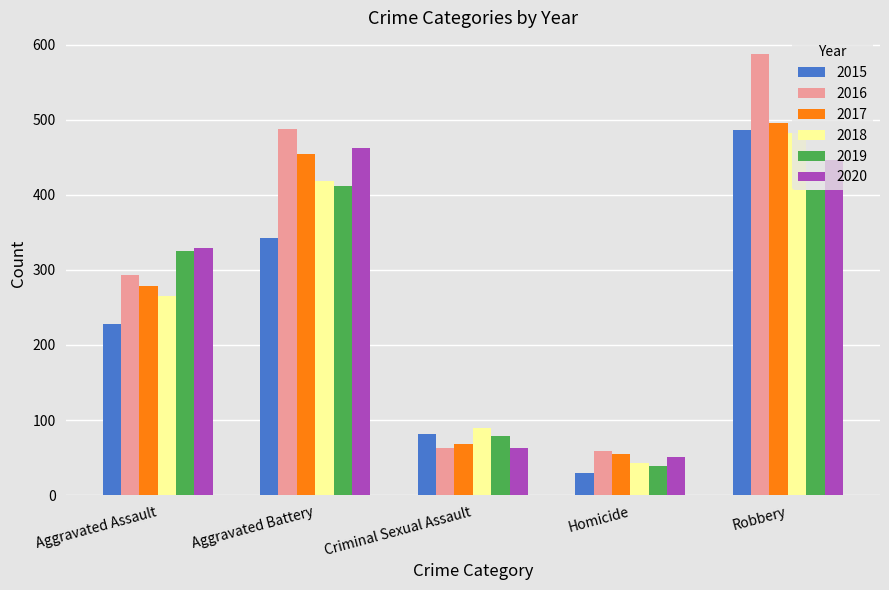

Count the number of categories in the chart.

5